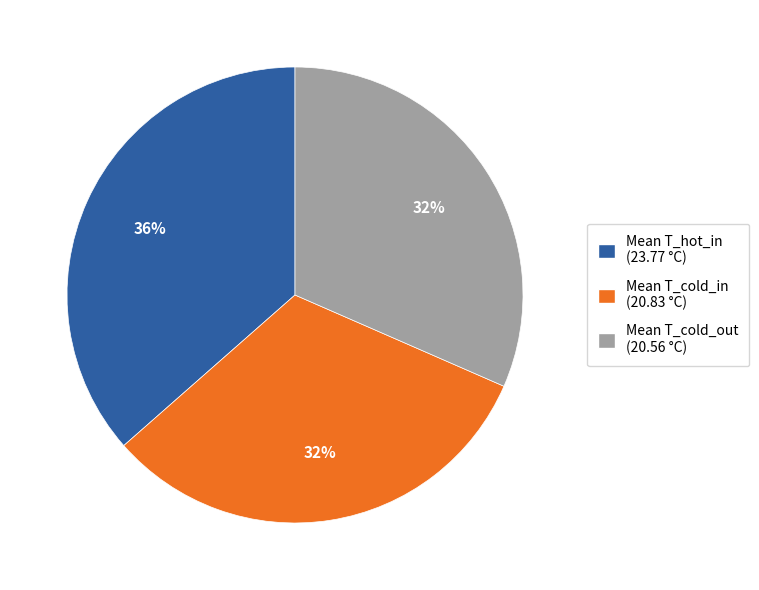

To the nearest percent, what is the average slice percentage?

33%